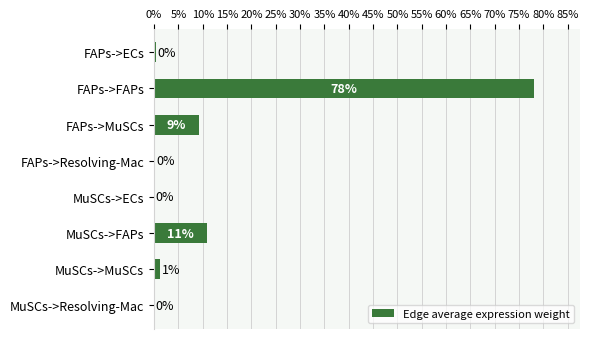

Where is the data nearest to the value 39?

MuSCs->FAPs